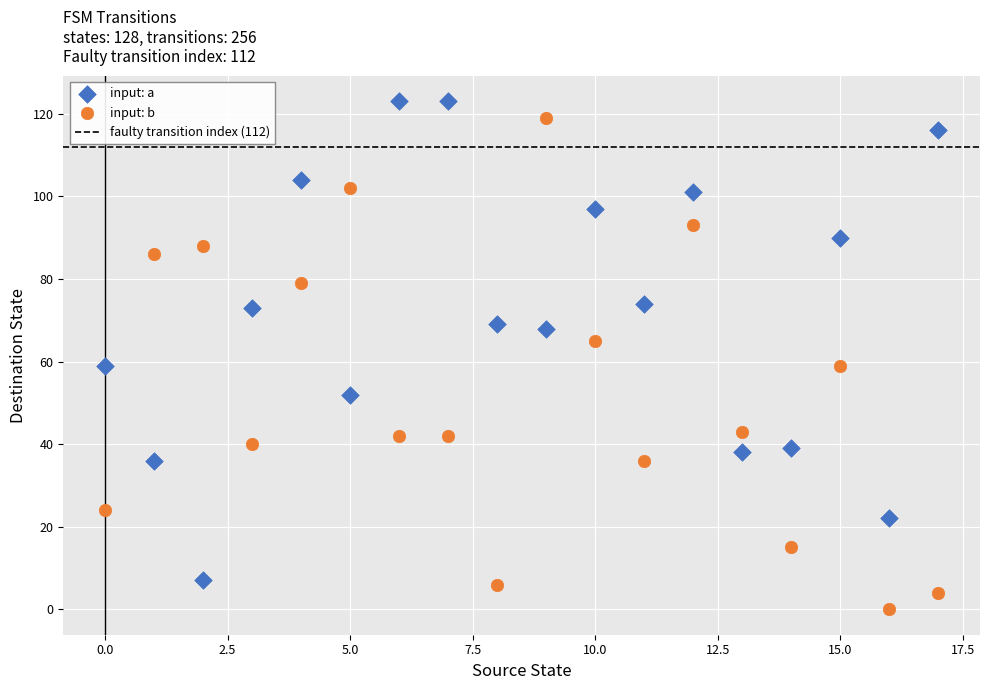

Which series contains the highest Y value?

input: a